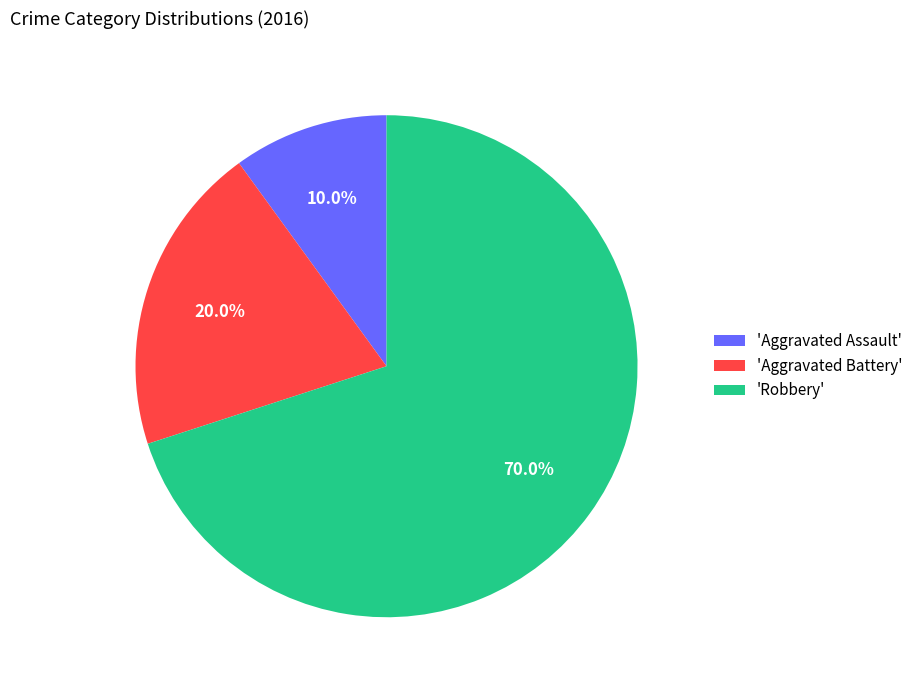

Do 'Robbery' and 'Aggravated Assault' together represent more than half of the pie?

Yes